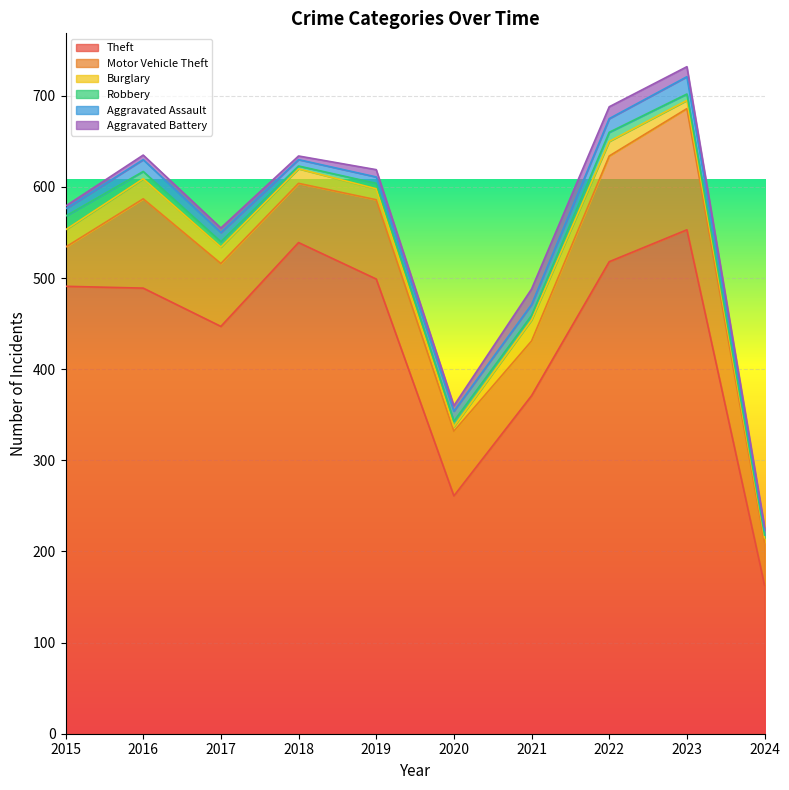

True or false: Theft has more than 2 points higher than both neighbors.

False